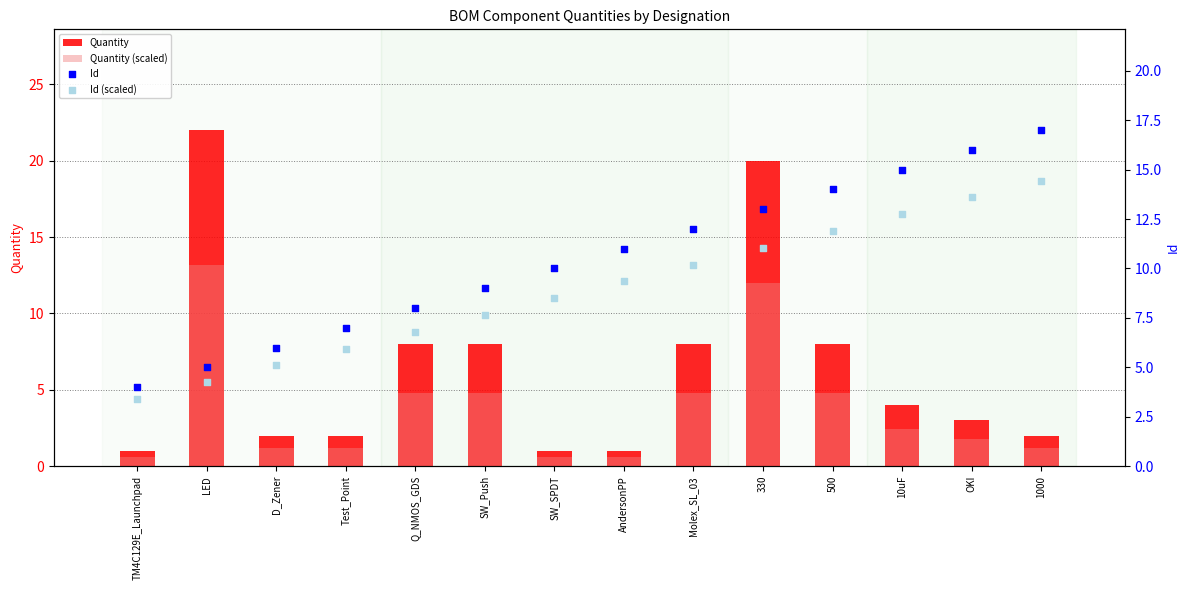

What are all the series names shown in the legend?

Quantity, Quantity (scaled), Id, Id (scaled)